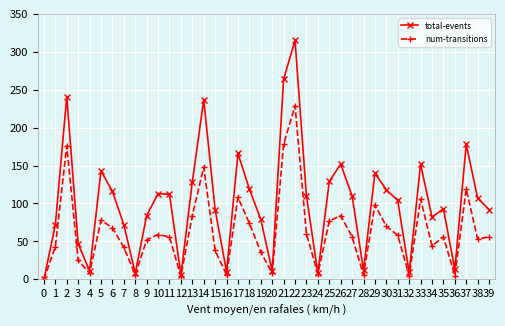

What is the value of the num-transitions point at the 19th from the left?

74